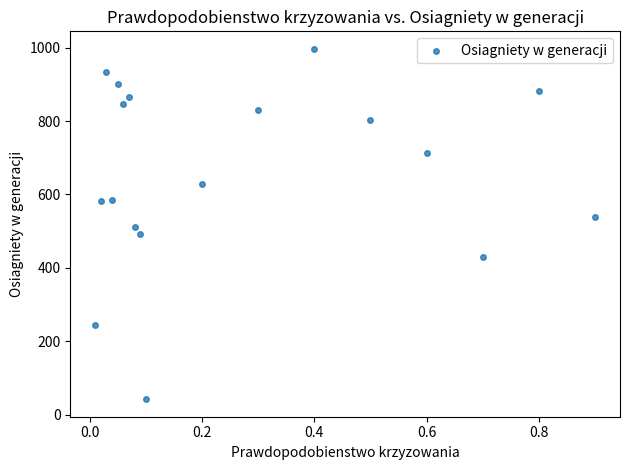

What is the range of Y values (max minus min)?

955